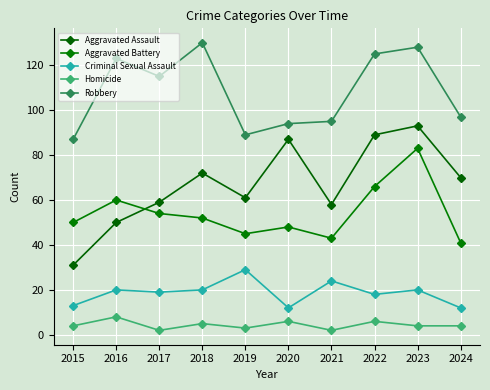

What is the total value across all series at 2019?

227